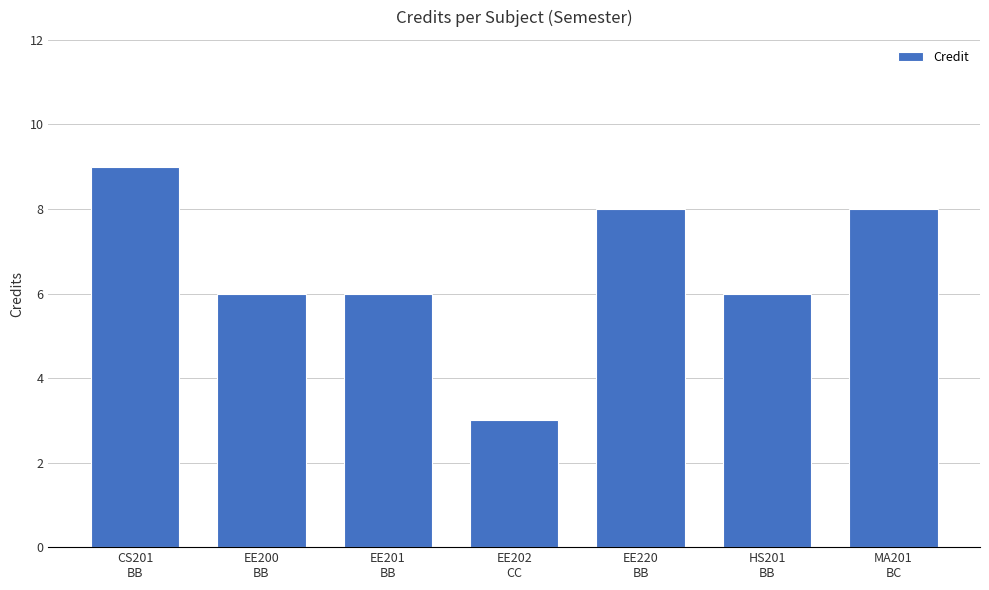

Reading left to right, transcribe all the data shown in this chart.

CS201
BB=9	EE200
BB=6	EE201
BB=6	EE202
CC=3	EE220
BB=8	HS201
BB=6	MA201
BC=8